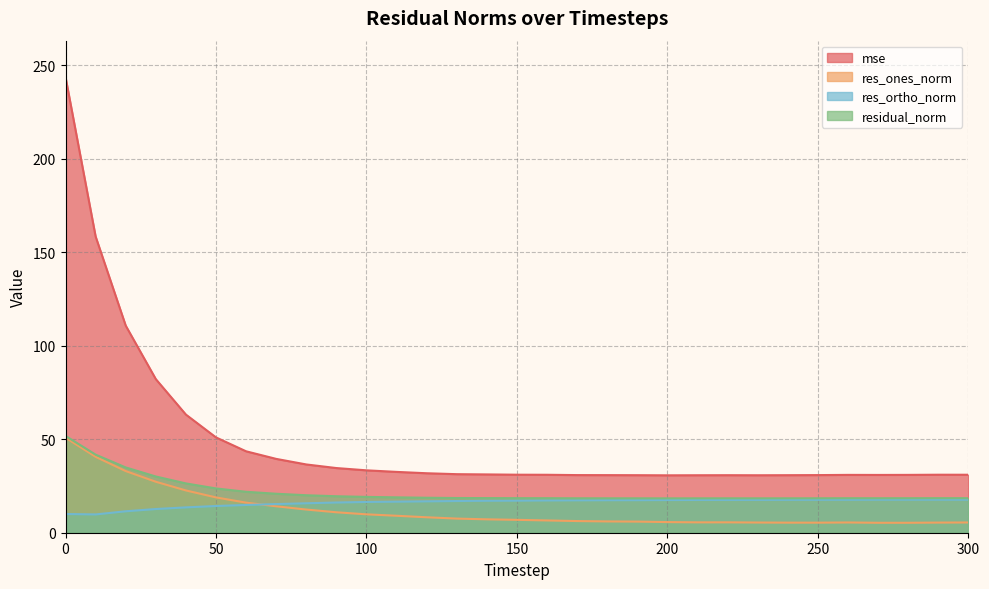

Does the chart have visible grid lines?

Yes